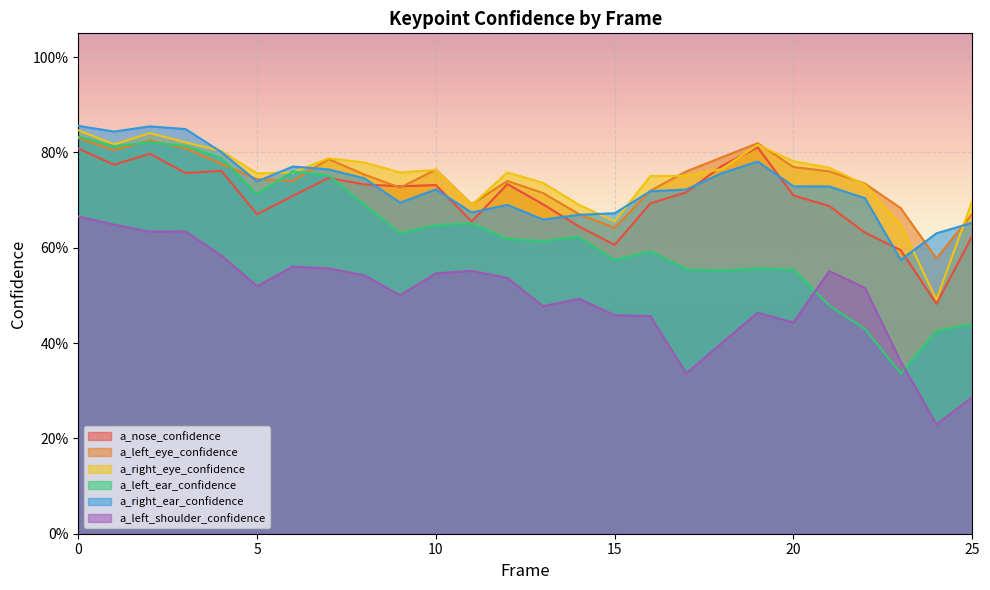

Is it true that a_right_ear_confidence equals 0.6 at 24?

True